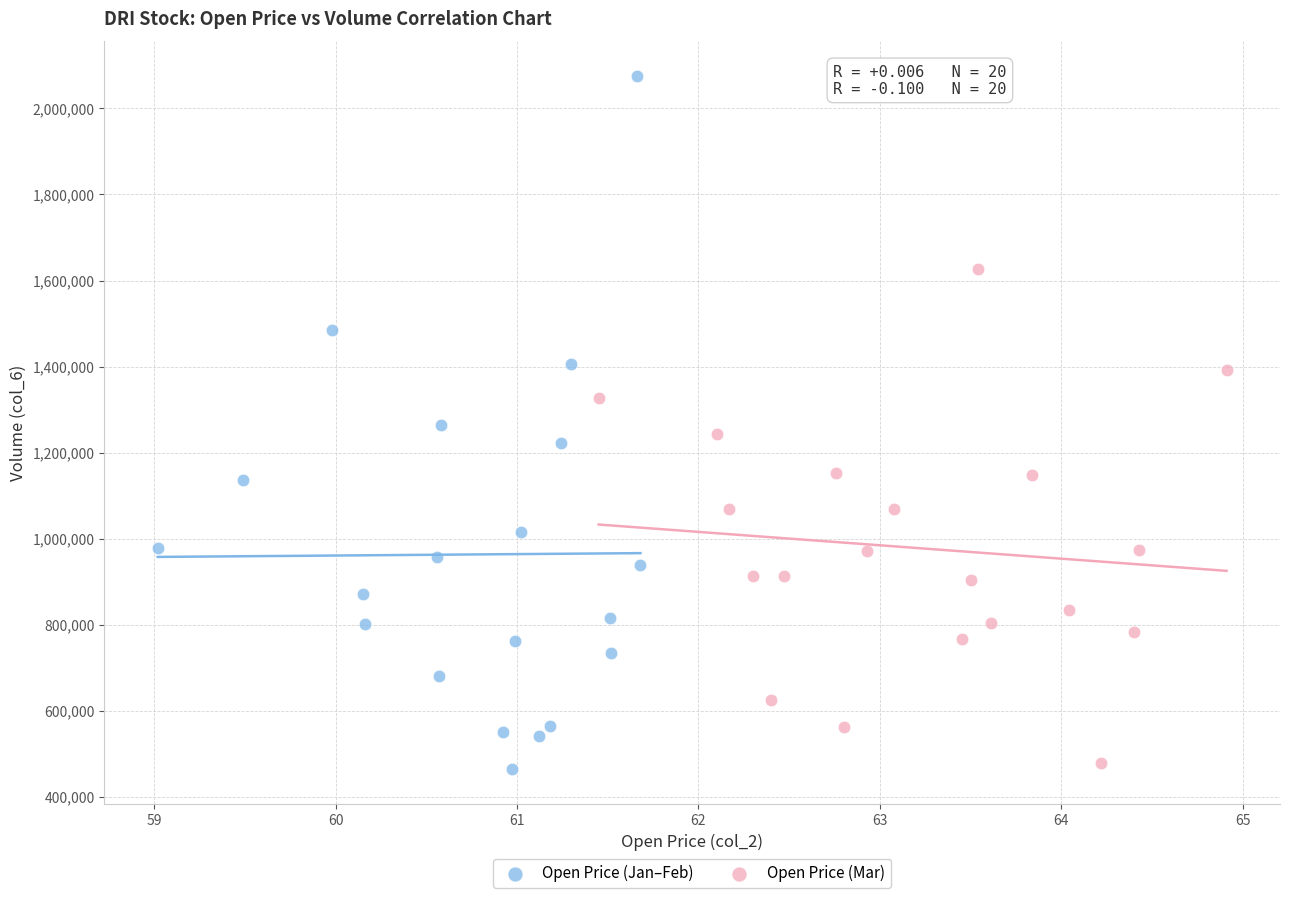

Which series reaches the minimum Y coordinate?

Open Price (Jan–Feb)